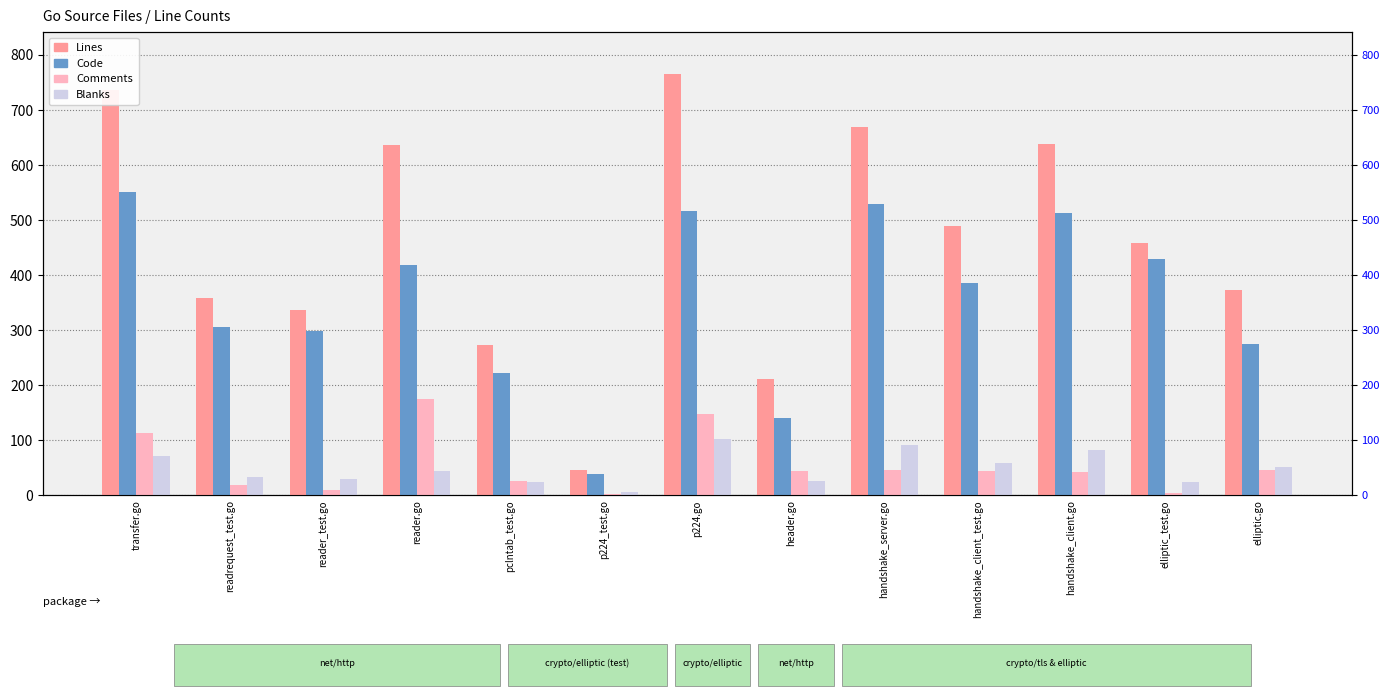

Reading left to right, list all the values displayed in this chart.

Lines: 737	358	337	637	274	47	765	211	669	490	638	458	373
Code: 552	305	299	418	223	38	516	140	530	386	513	429	275
Comments: 114	19	9	175	26	3	147	45	47	45	42	5	47
Blanks: 71	34	29	44	25	6	102	26	92	59	83	24	51